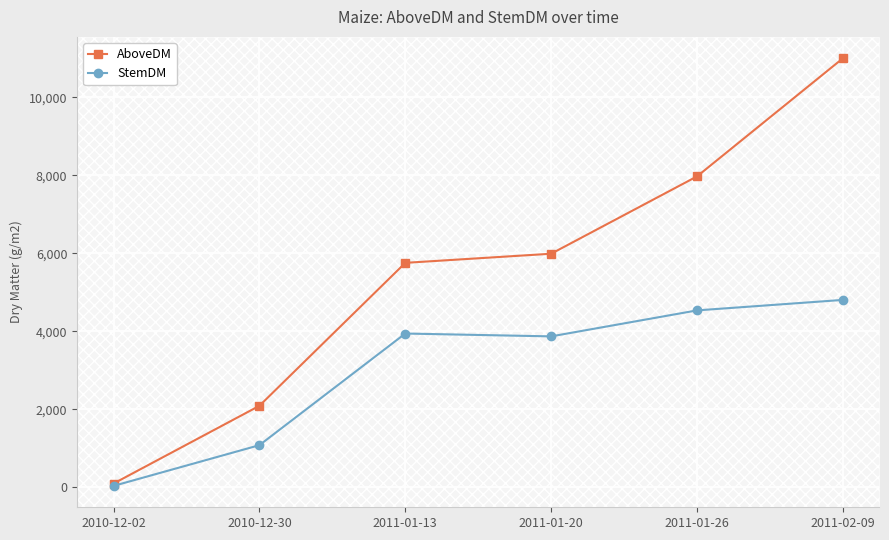

The value of StemDM at 2011-01-26 is 4536. True or false?

True